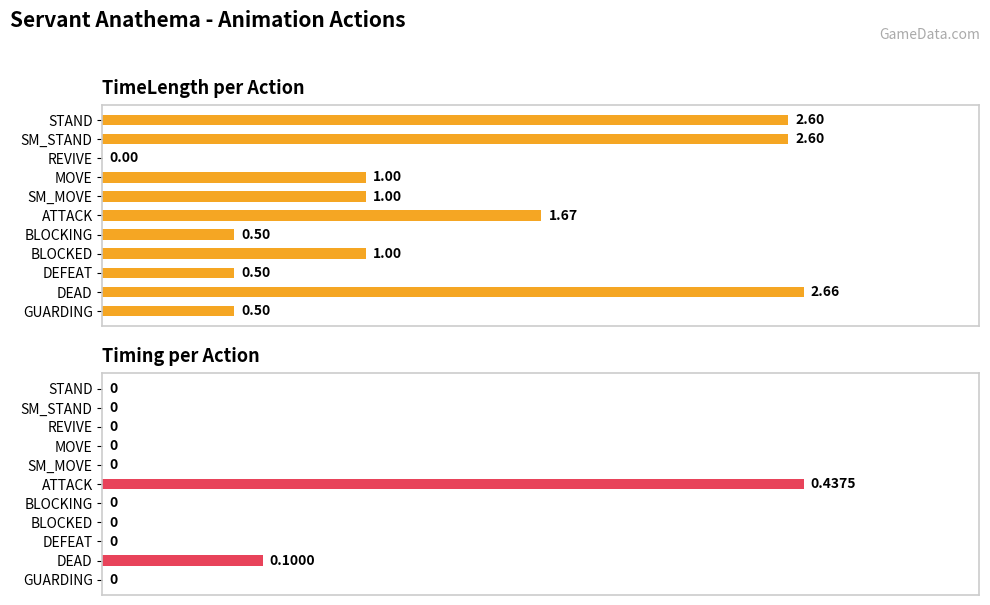

What is the maximum value shown in the chart?

2.7